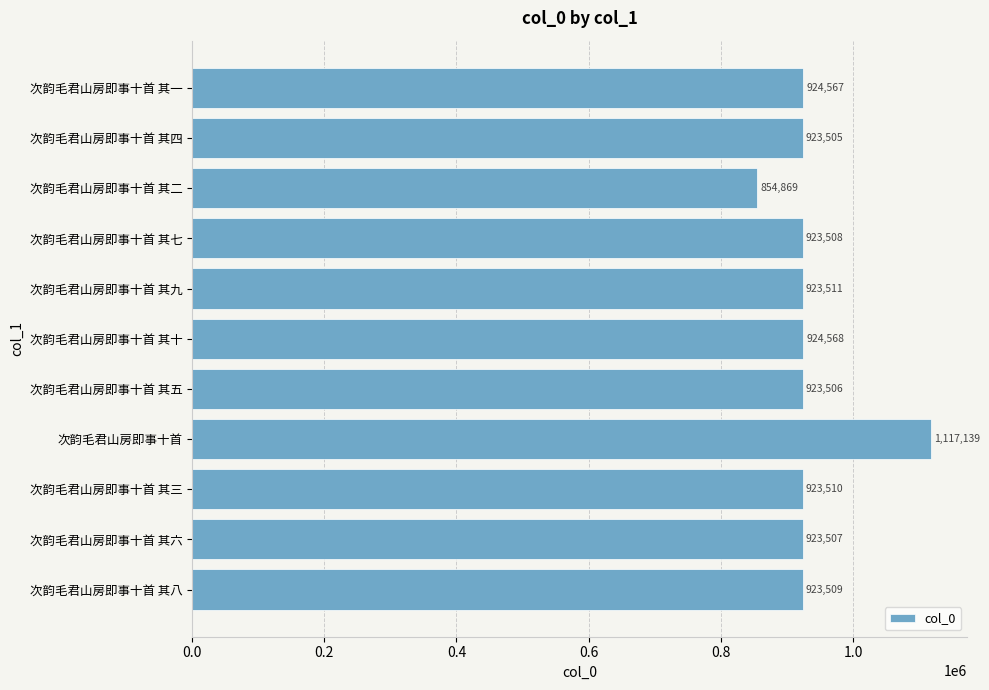

The value at 次韵毛君山房即事十首 其六 is 461042. True or false?

False